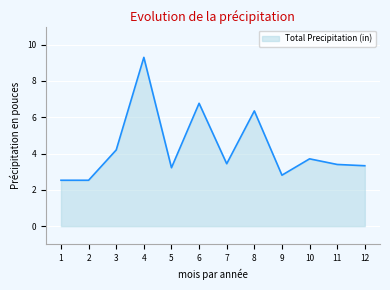

True or false: there are more than 2 points higher than both neighbors.

True